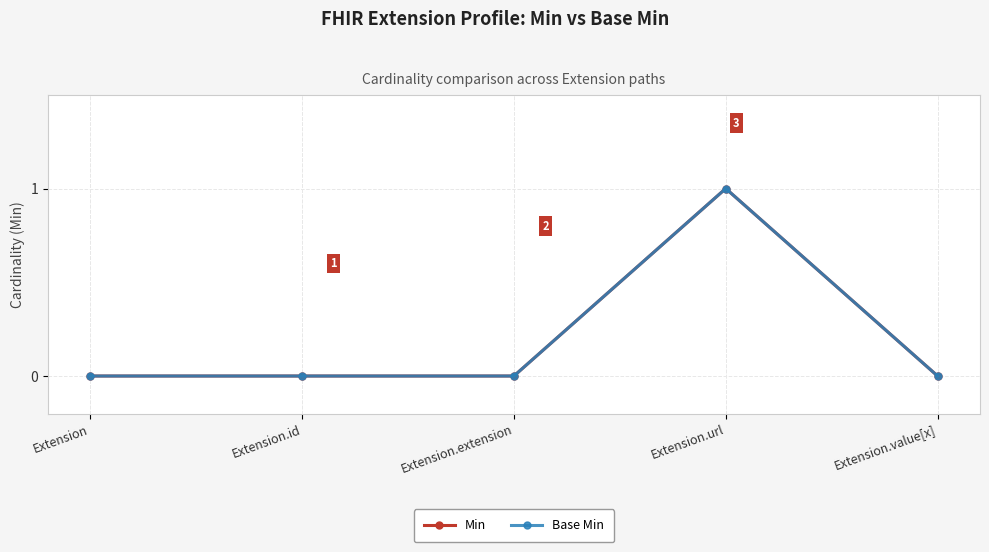

Which series has the largest total across all categories?

Min